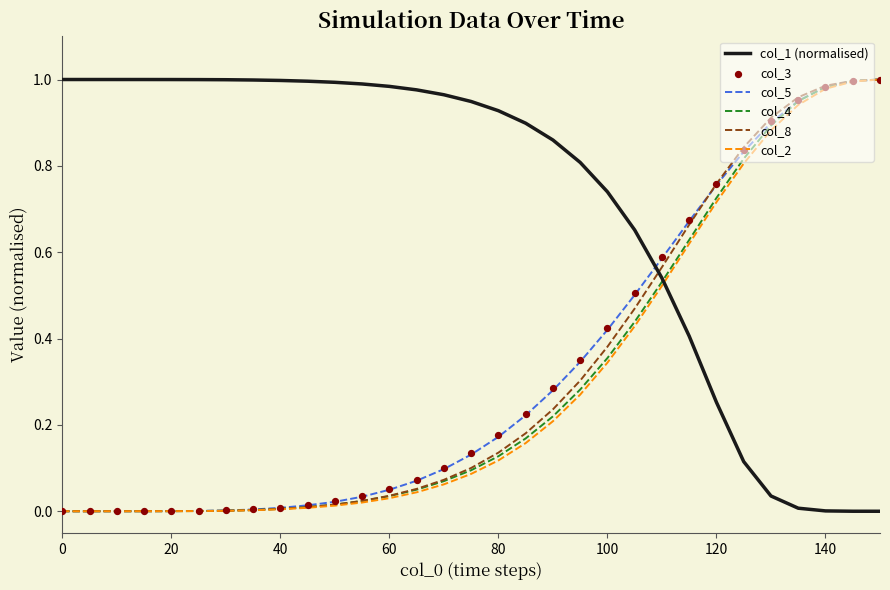

Which series reaches the maximum Y coordinate?

col_1 (normalised)